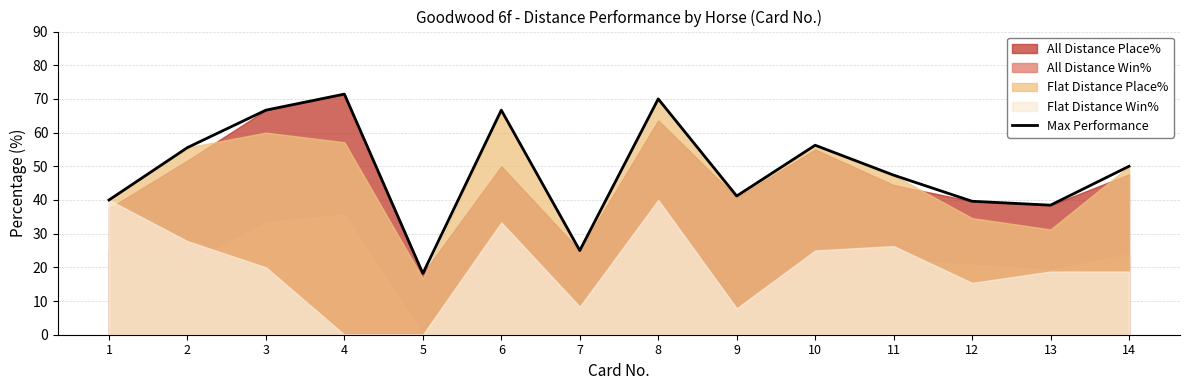

What is the value of the 8th point from the left?

70.0